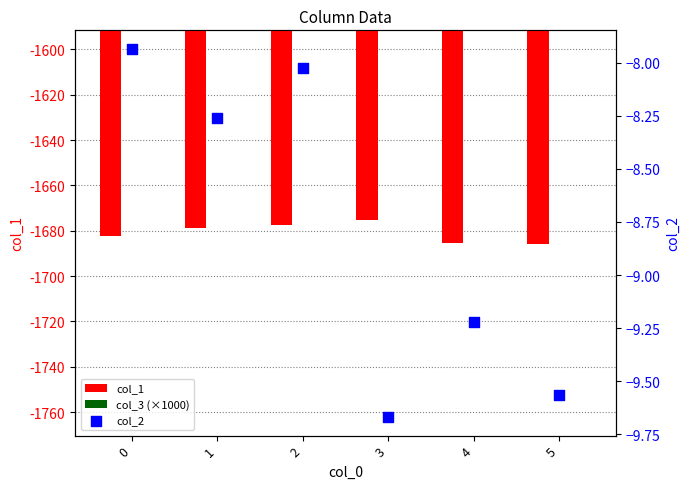

What is the total value across all series at 4?

-1745.1